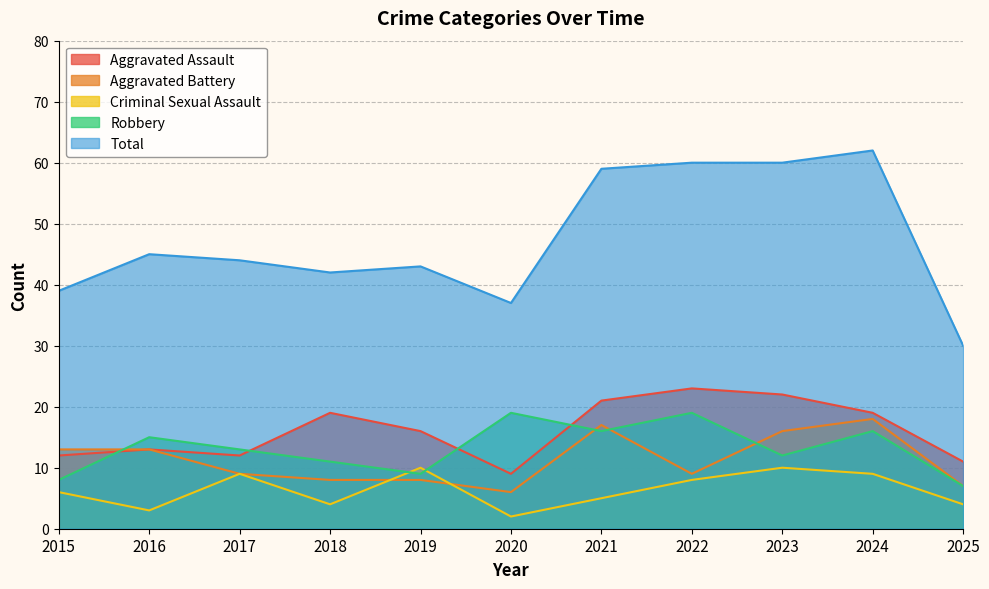

In Aggravated Assault, how many points are lower than both neighbors (excluding endpoints)?

2